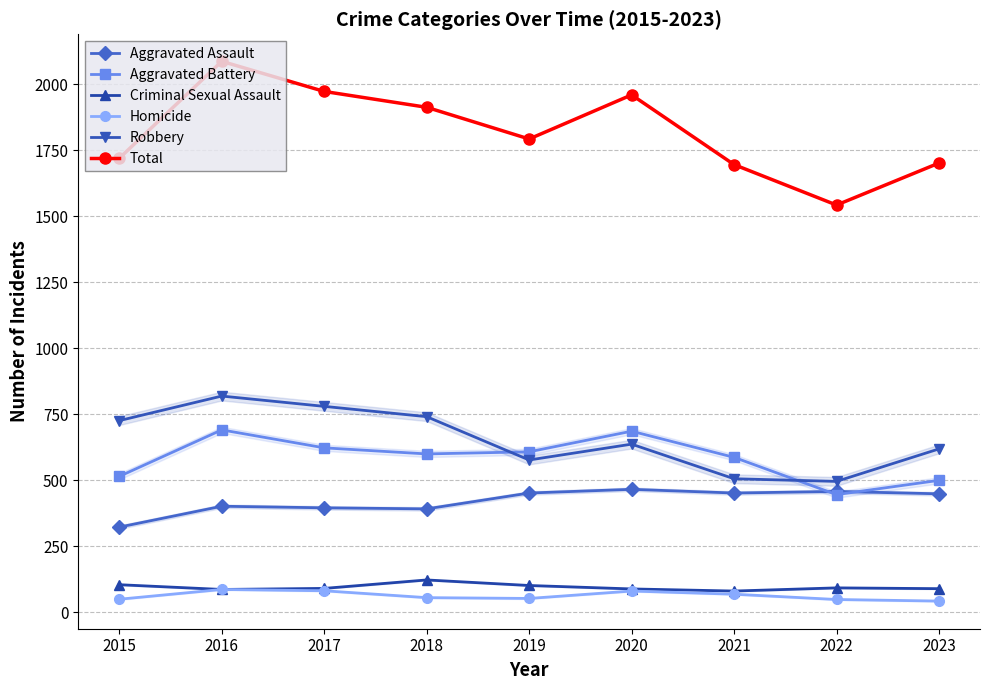

Is this an area chart (filled region under the line)?

No